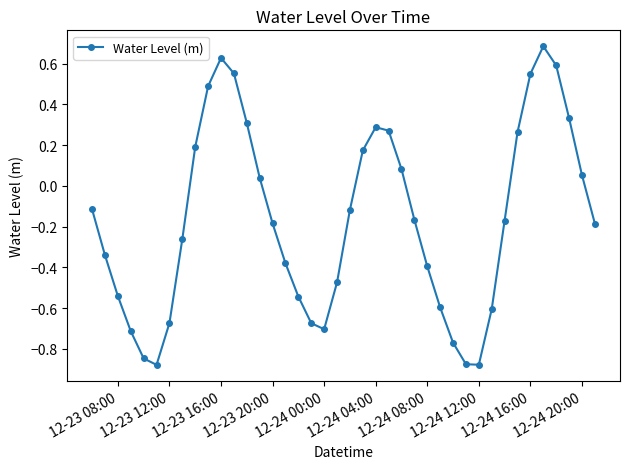

What is the greatest value displayed?

0.7